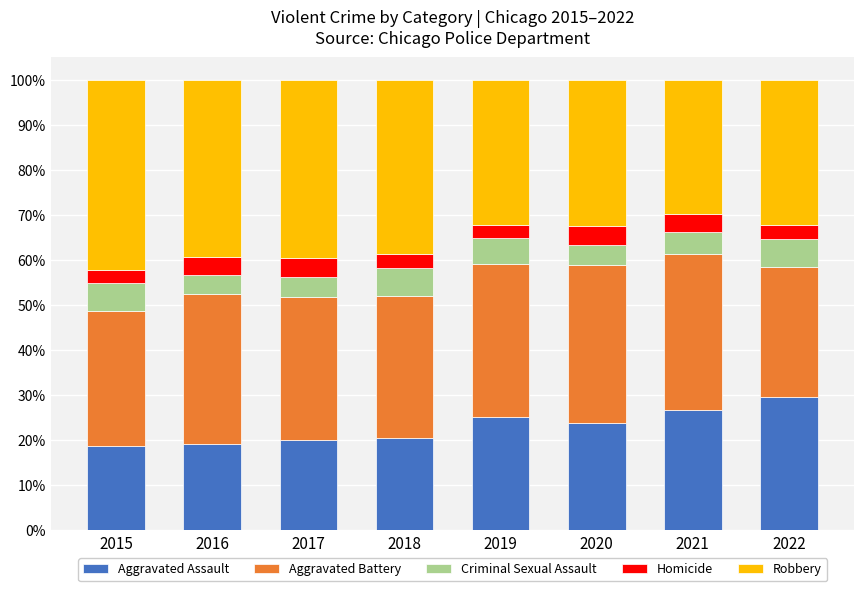

What is the total value across all series at 2019?

100.0